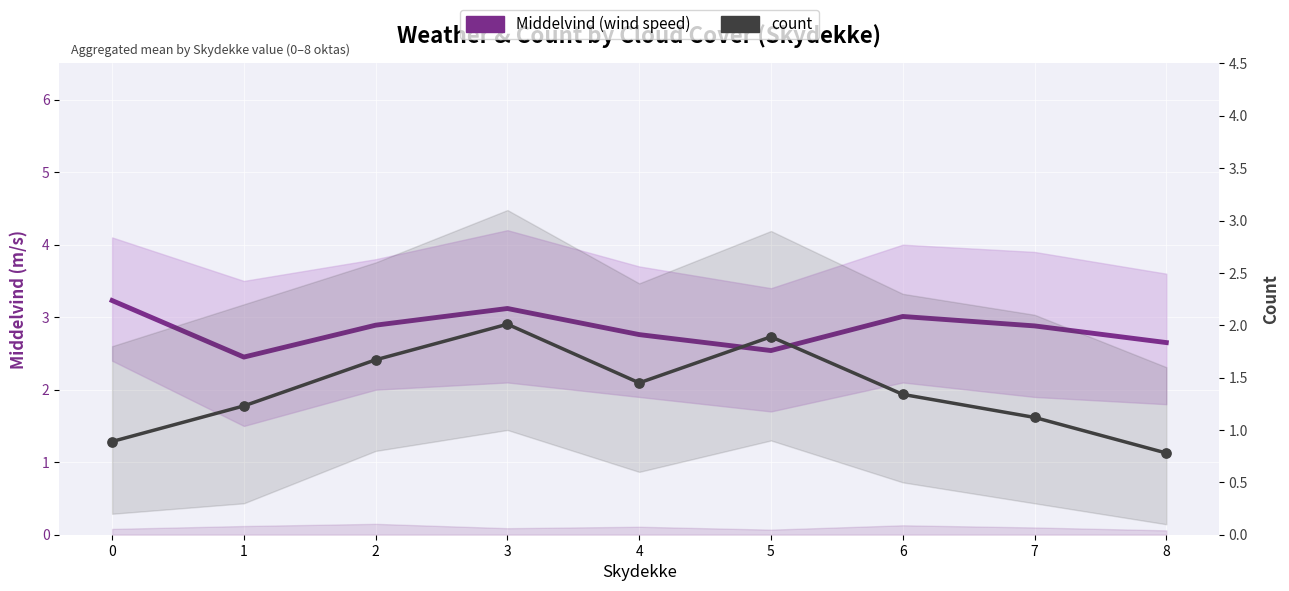

At which category is the sum across all series the highest?

3